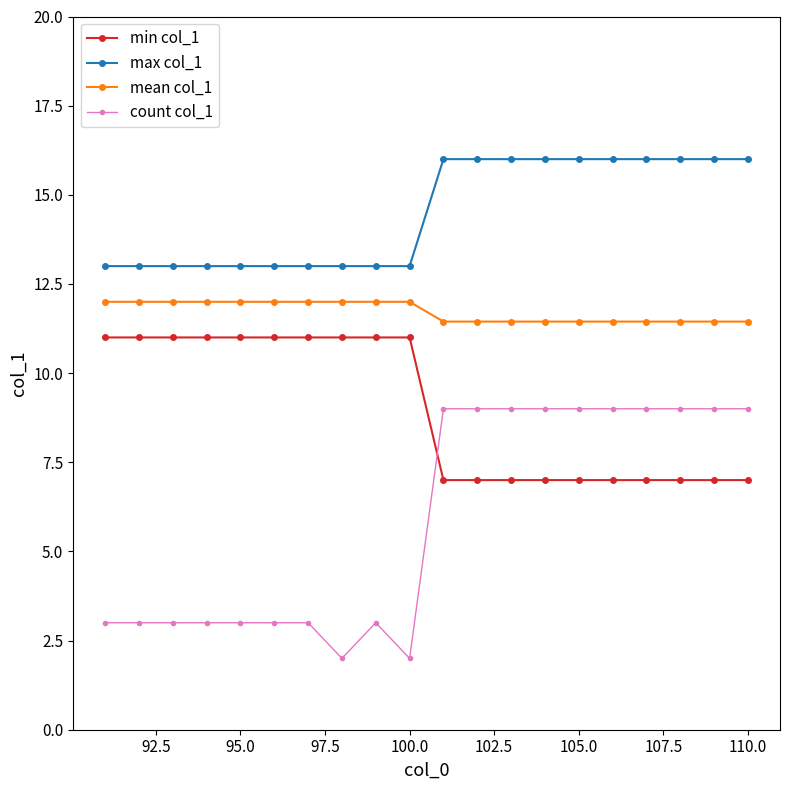

What is the value of the max col_1 point at the 2nd from the left?

13.0